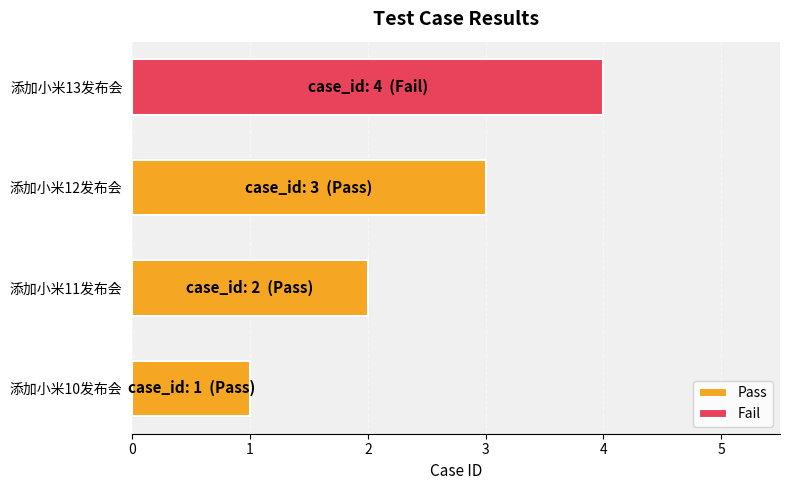

True or false: Pass has a value of 3 at 添加小米12发布会.

True